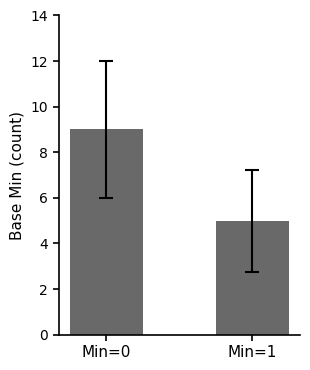

What is the value of the 2nd bar from the left?

5